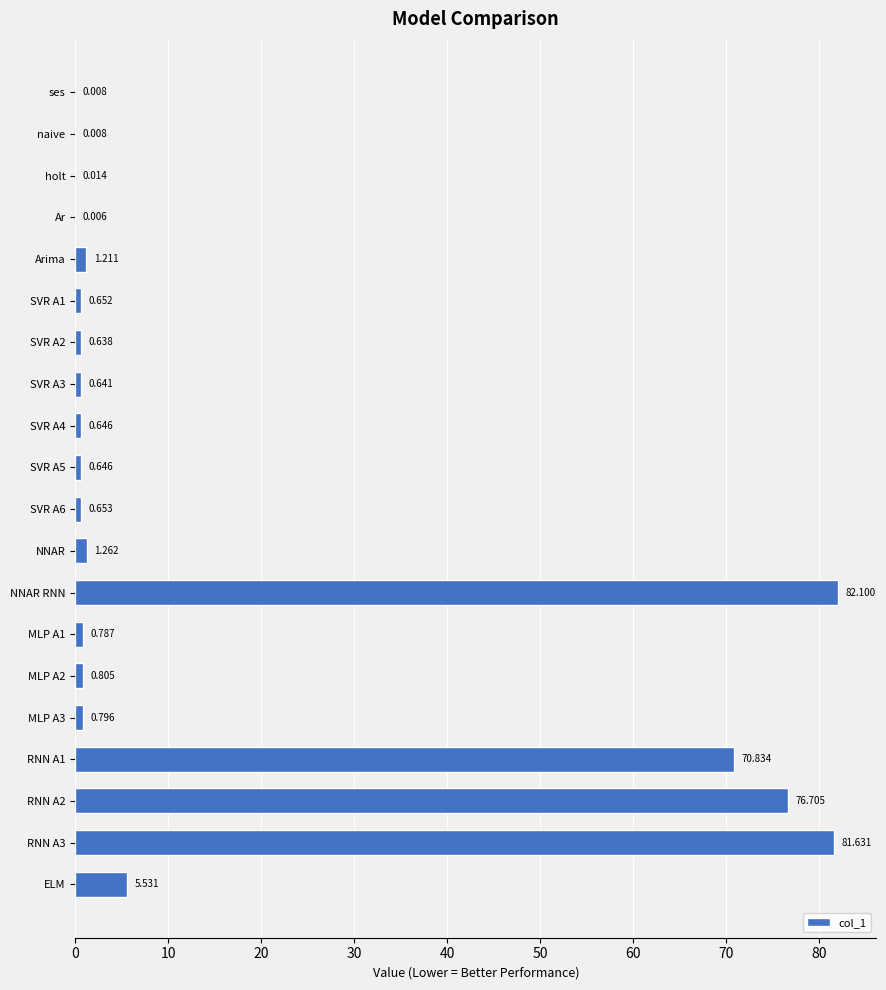

Are the bars horizontal?

Yes